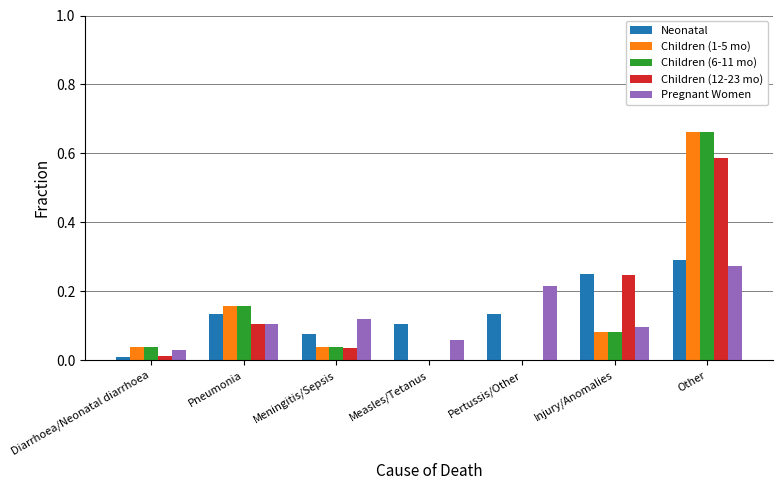

At which category is the sum across all series the highest?

Other